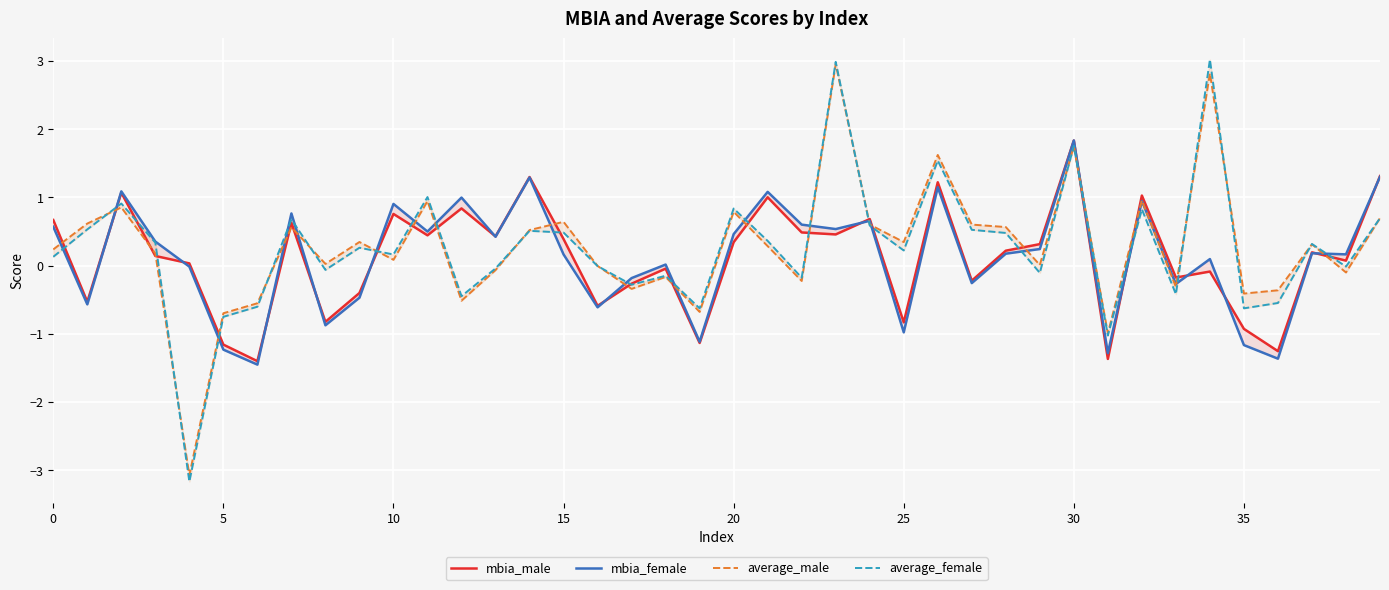

At how many categories does at least one series exceed 1?

10